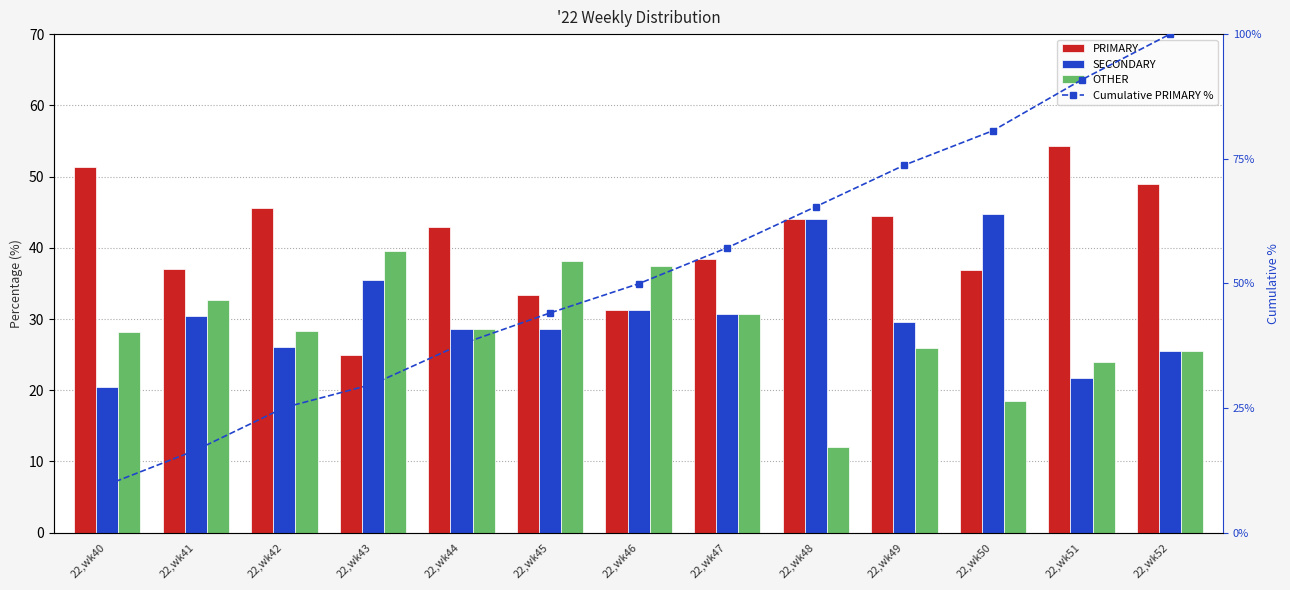

What is the difference between the Cumulative PRIMARY % values at 22,wk46 and 22,wk47?

7.2